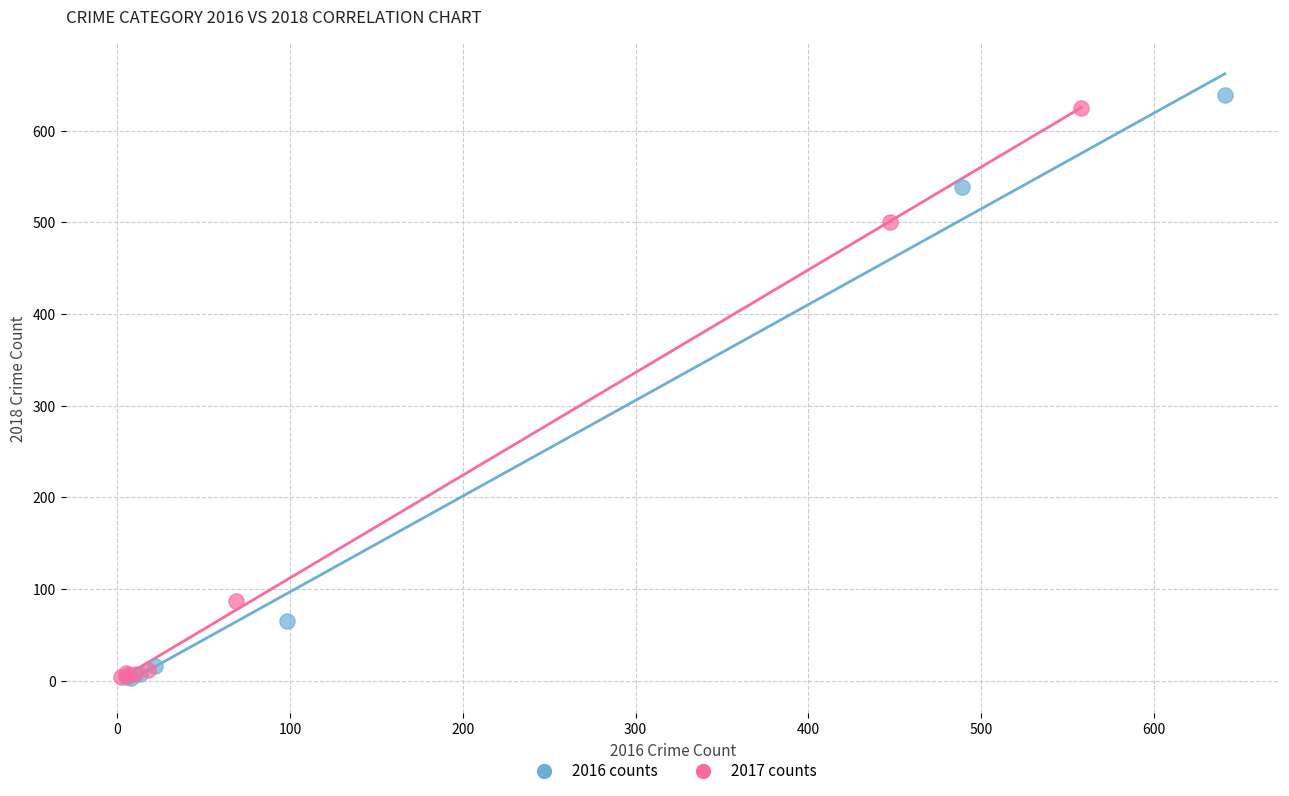

Which series contains the highest Y value?

2016 counts